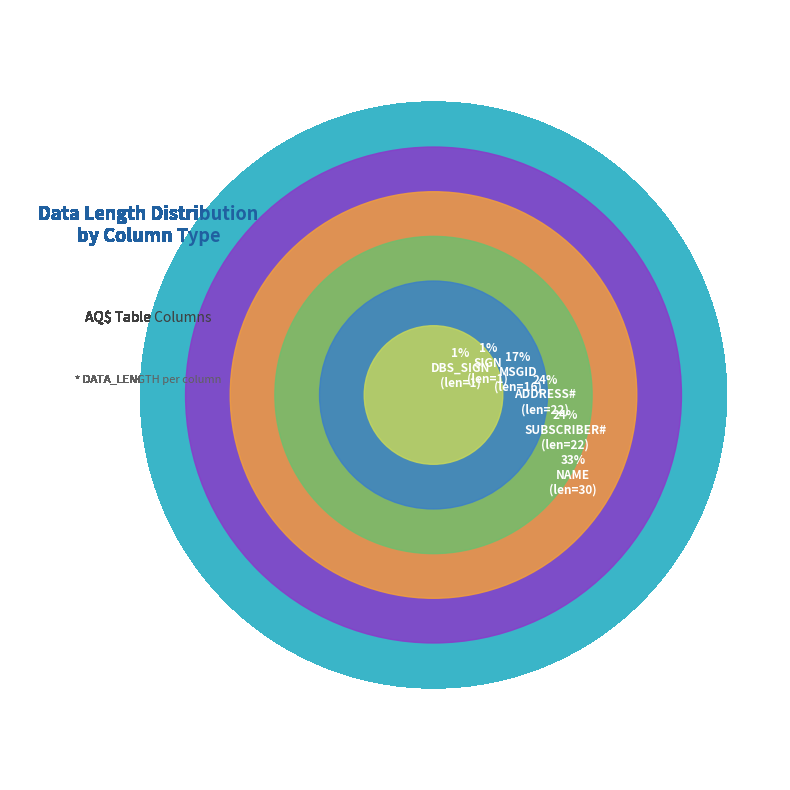

Which category has the biggest portion of the pie?

NAME